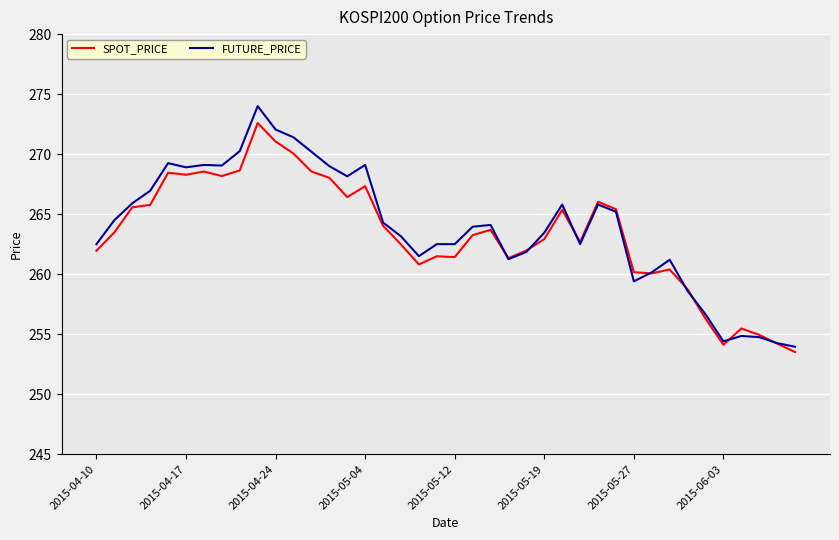

After their last crossing, which series has the higher values: FUTURE_PRICE or SPOT_PRICE?

FUTURE_PRICE